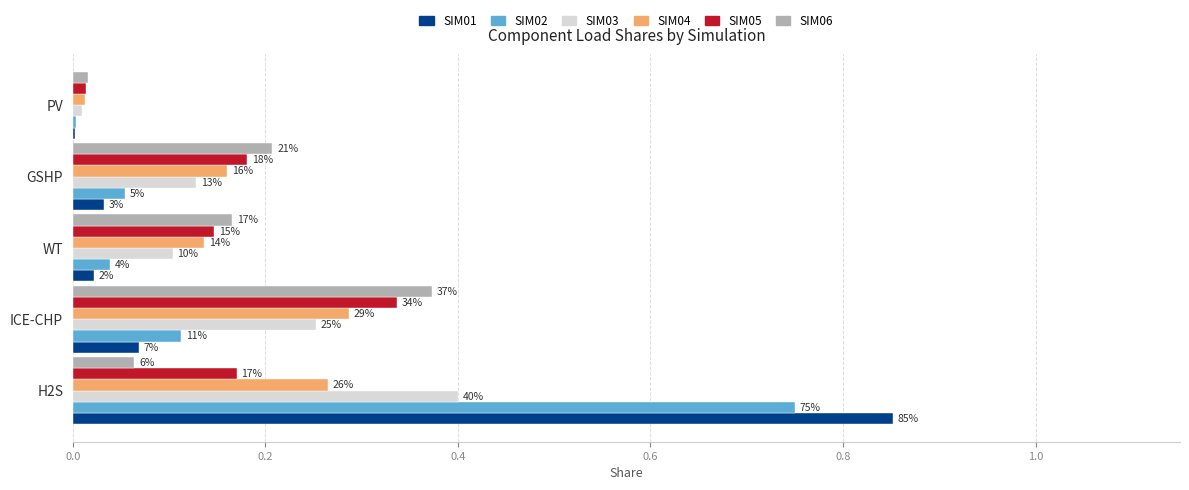

What are all the series names shown in the legend?

SIM01, SIM02, SIM03, SIM04, SIM05, SIM06